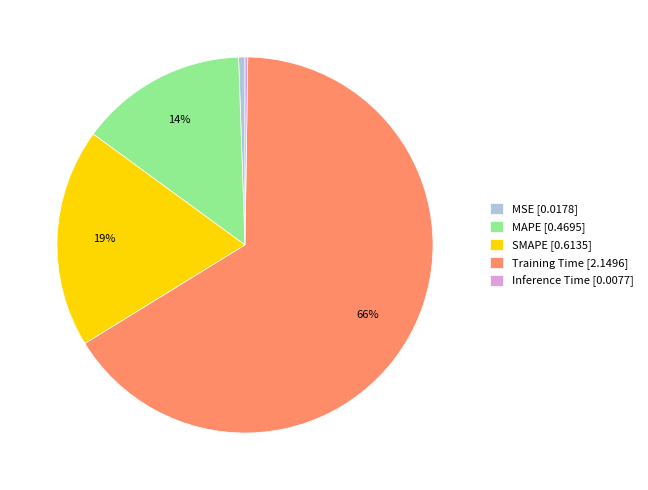

The MAPE [0.4695] slice represents 5% of the pie. True or false?

False